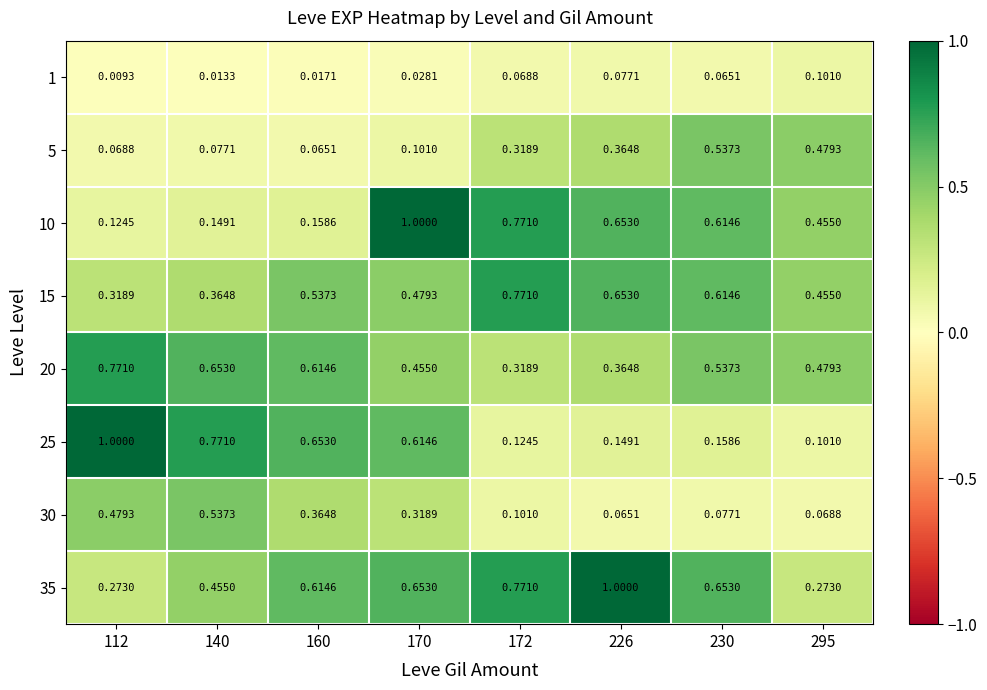

Is the value of 30 at 170 greater than the value of 10 at 172?

No